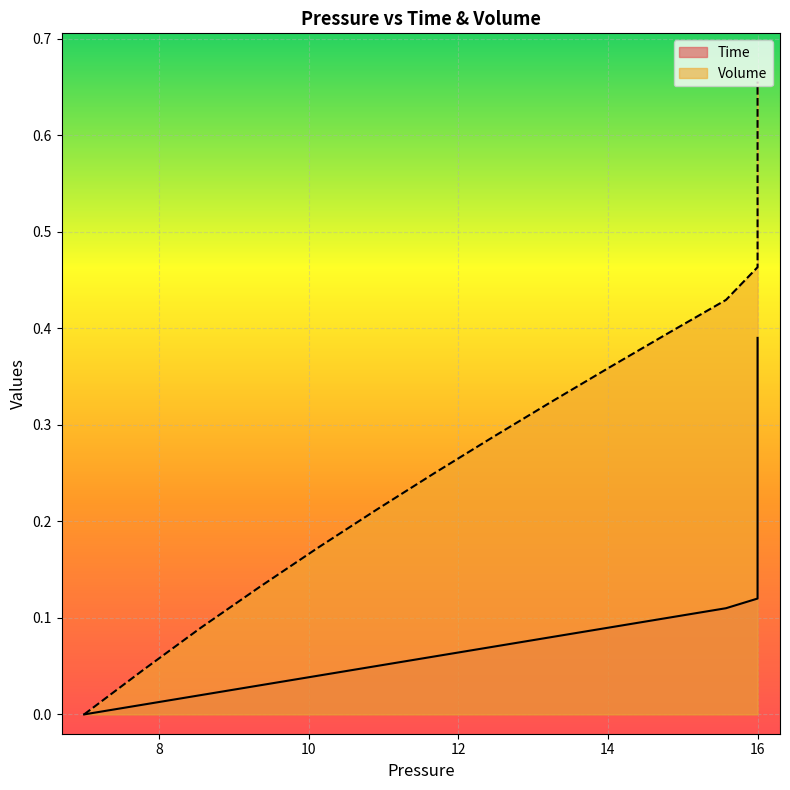

True or false: Time has more than 2 interior local peaks.

False